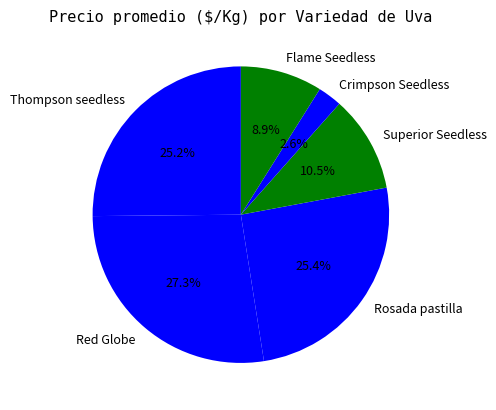

To the nearest percent, what percentage of the pie is Crimpson Seedless?

3%